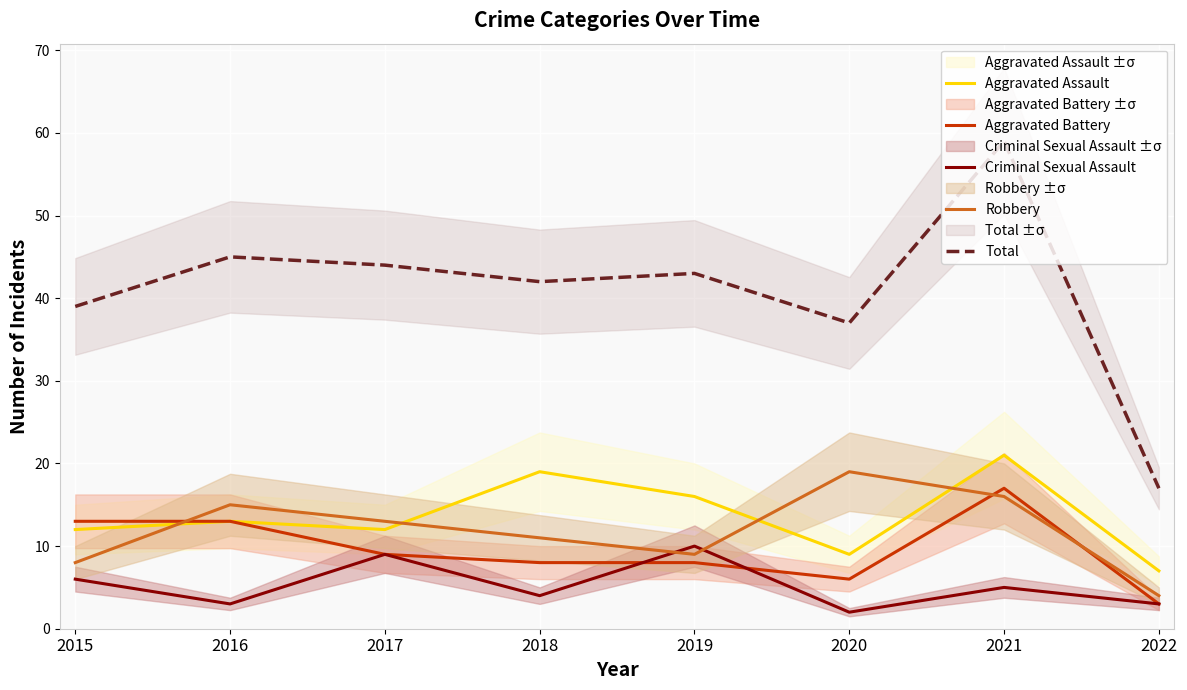

Is the value of Aggravated Battery at 2017 greater than the value of Total at 2015?

No